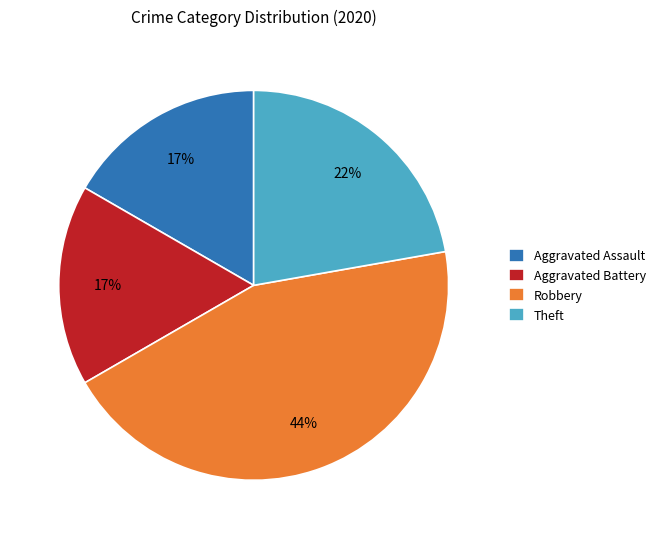

Do Theft and Aggravated Assault together represent more than half of the pie?

No